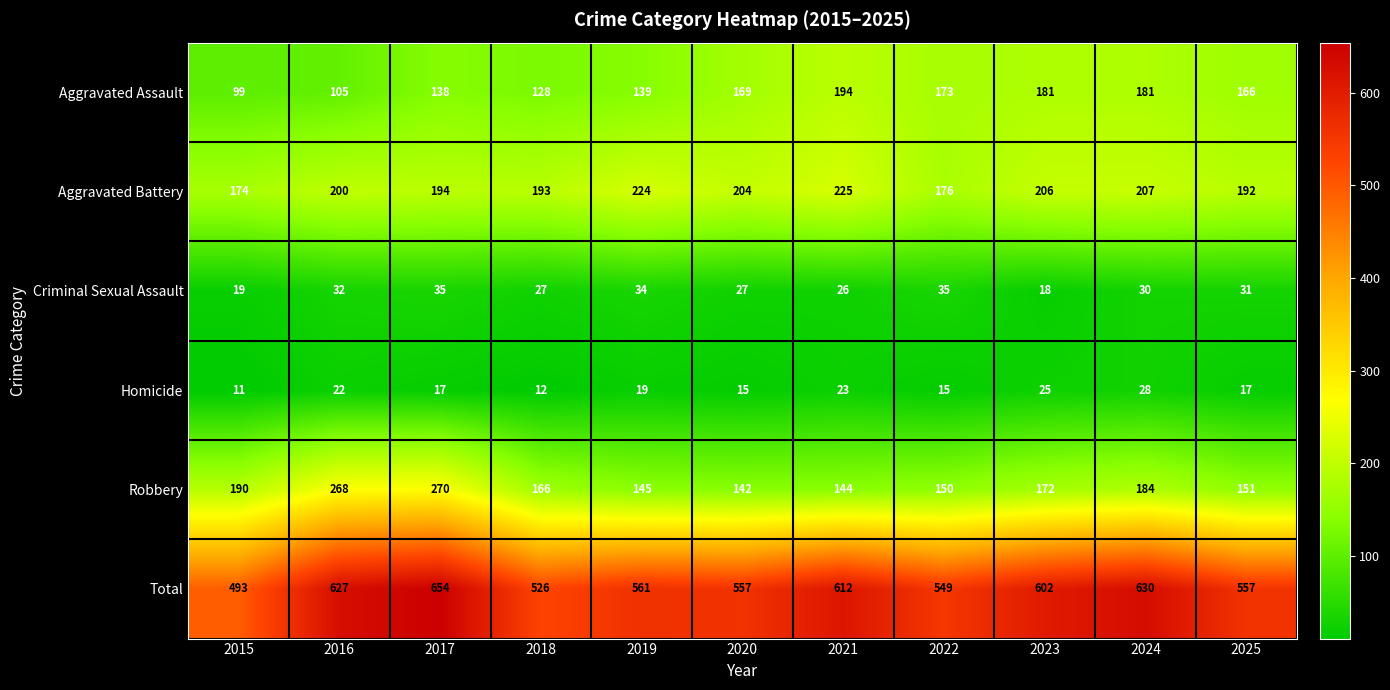

At which category is the sum across all series the highest?

2017